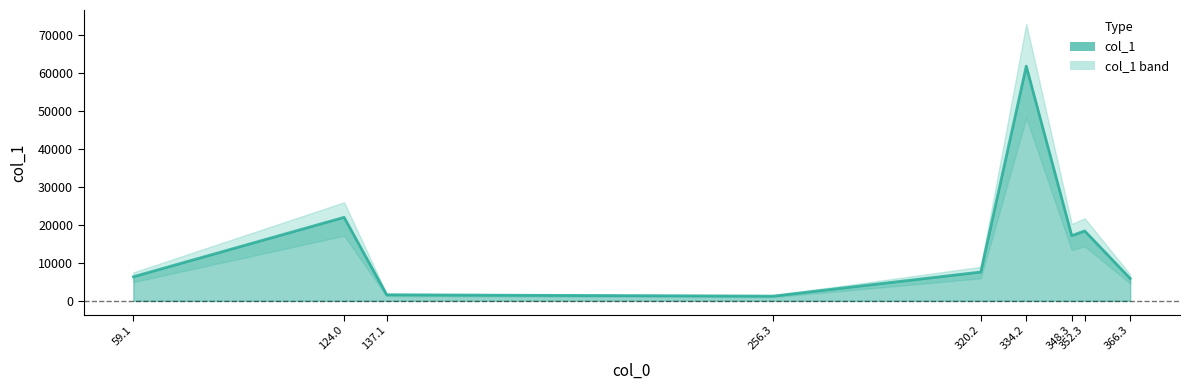

How many data points are less than 7584?

4